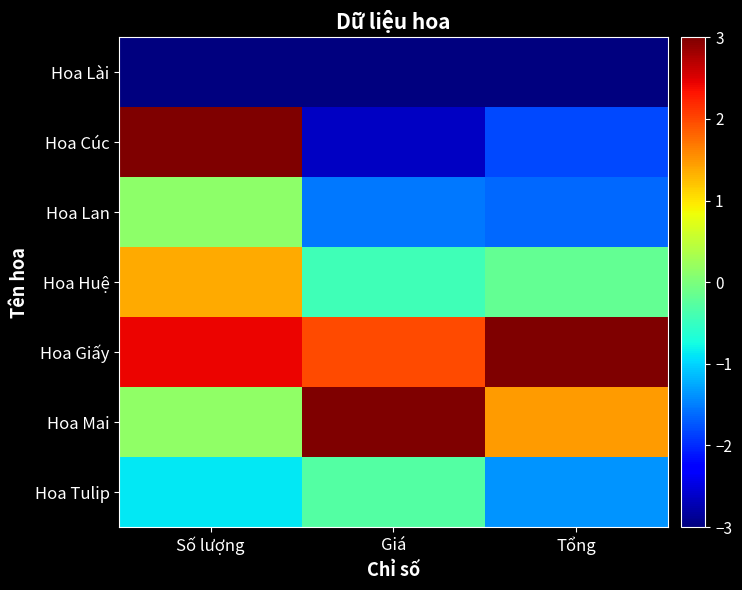

Count the number of categories in the chart.

3